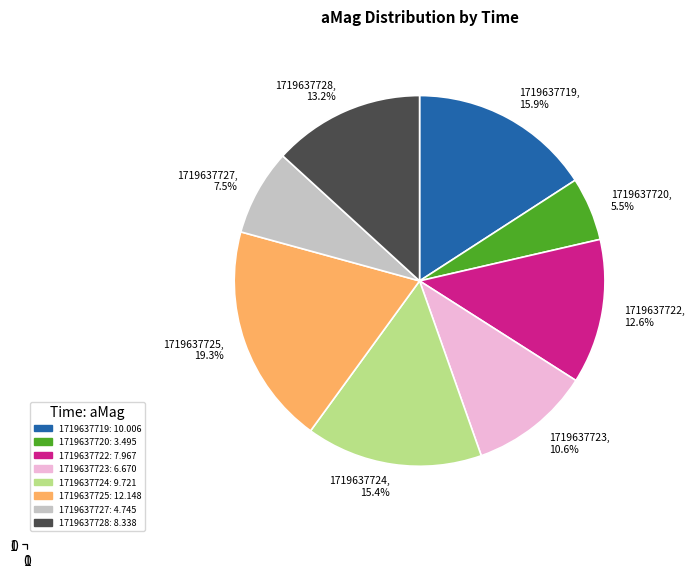

Do 1719637727 and 1719637722 together represent more than half of the pie?

No